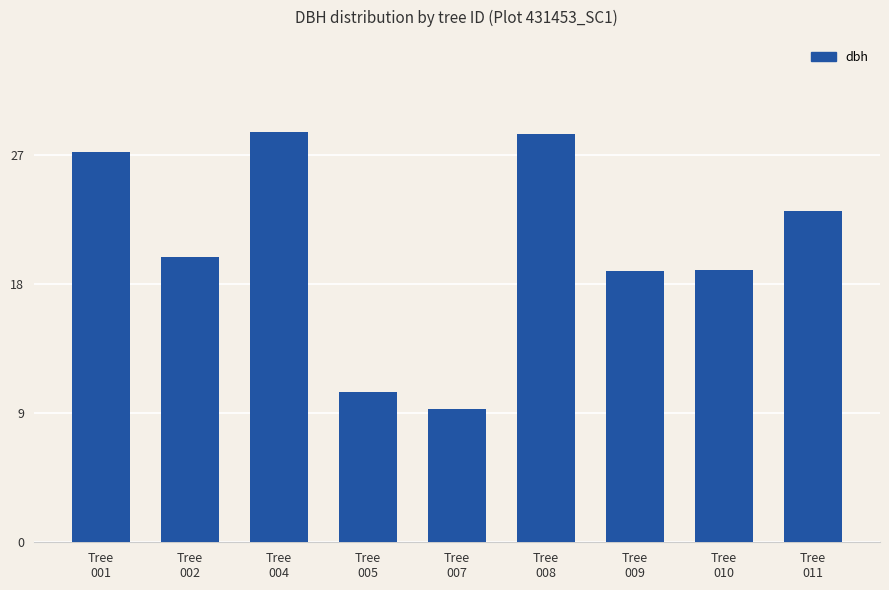

What is the difference between the second highest and second lowest values?

18.0